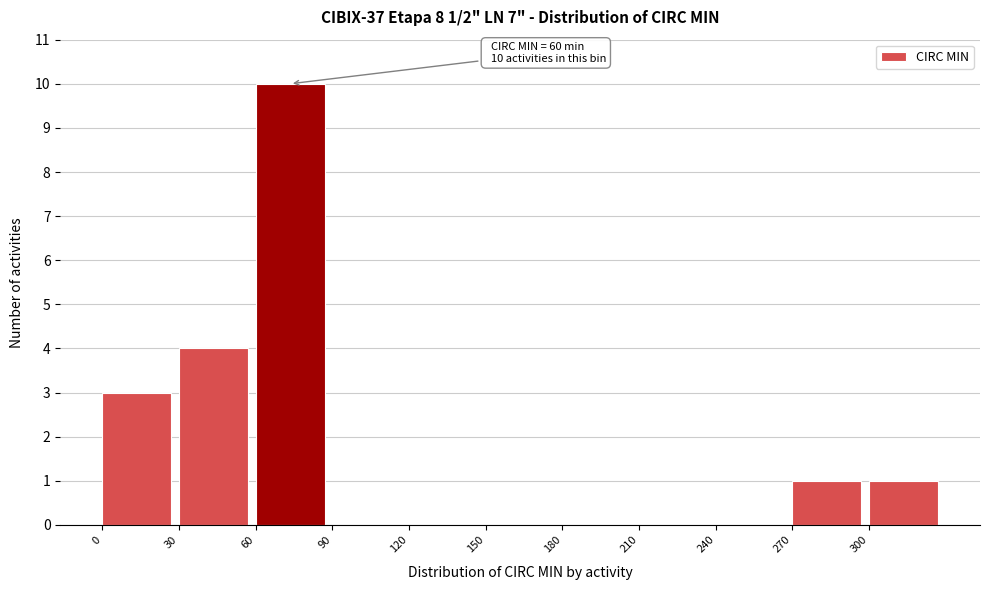

Over which range of the x-axis is the bar tallest?

60 to 90